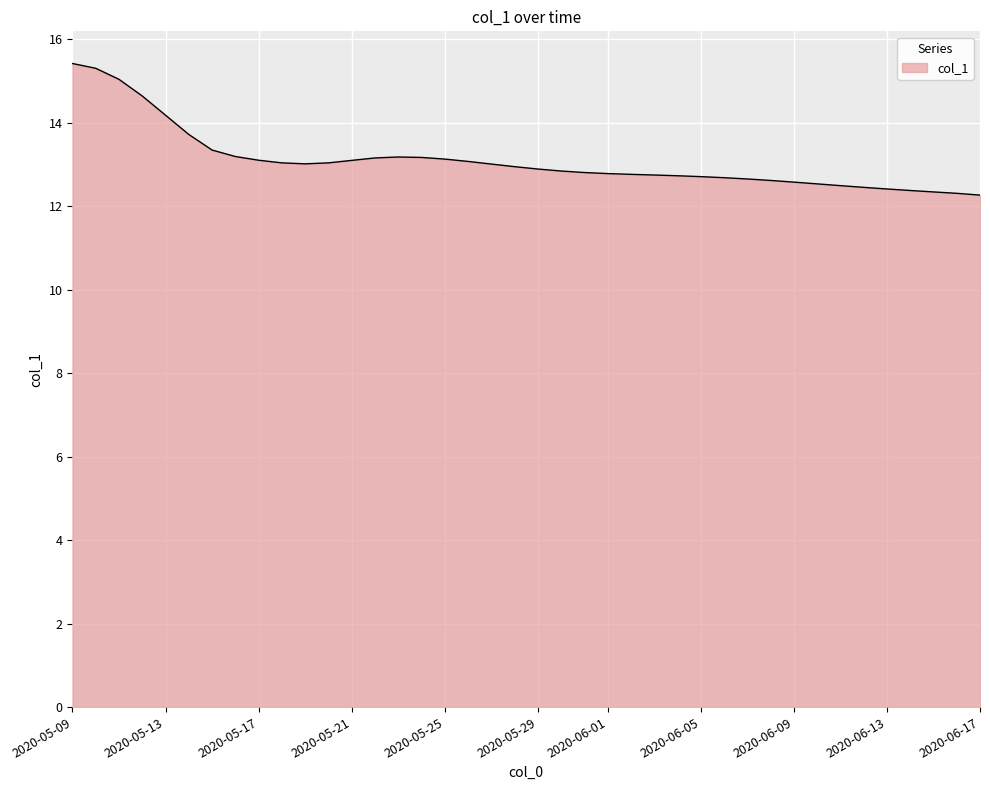

What is the minimum value shown in the chart?

12.3